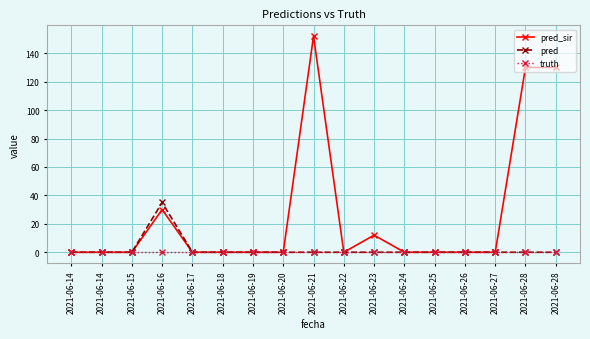

True or false: truth has more than 2 interior local peaks.

False